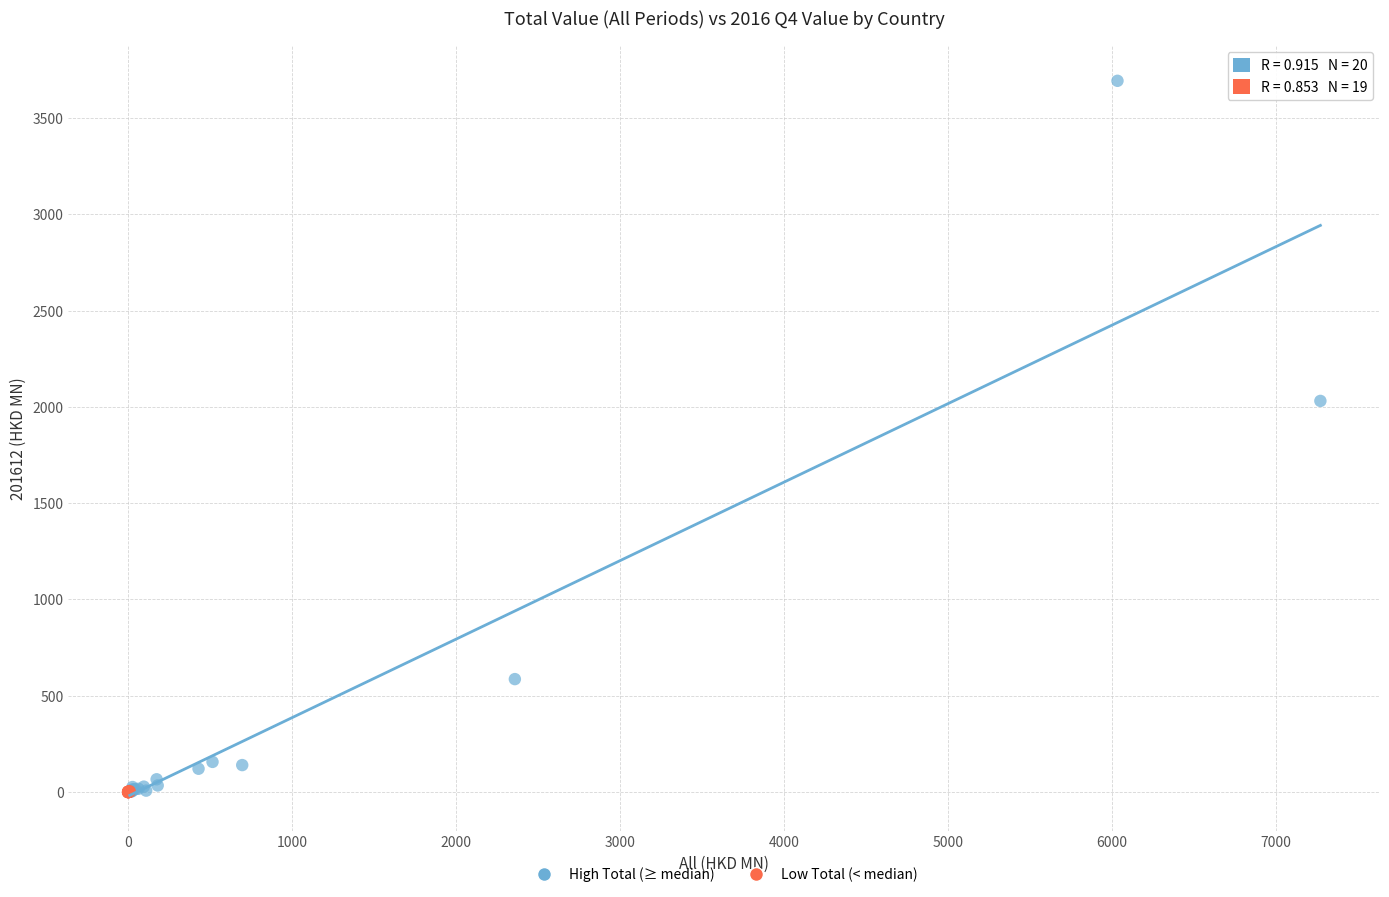

Which series reaches the maximum Y coordinate?

High Total (≥ median)